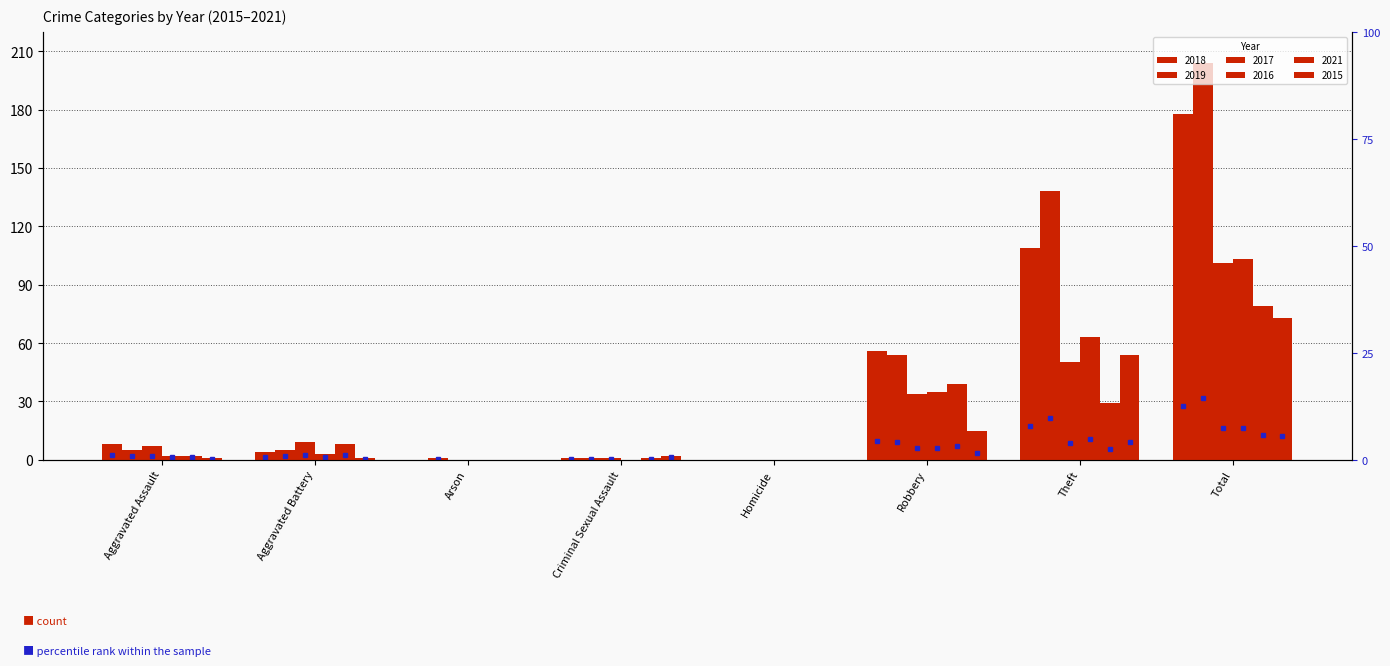

Reading left to right, what are all the values shown in this chart?

2018: 8	4	0	1	0	56	109	178
2019: 5	5	1	1	0	54	138	204
2017: 7	9	0	1	0	34	50	101
2016: 2	3	0	0	0	35	63	103
2021: 2	8	0	1	0	39	29	79
2015: 1	1	0	2	0	15	54	73